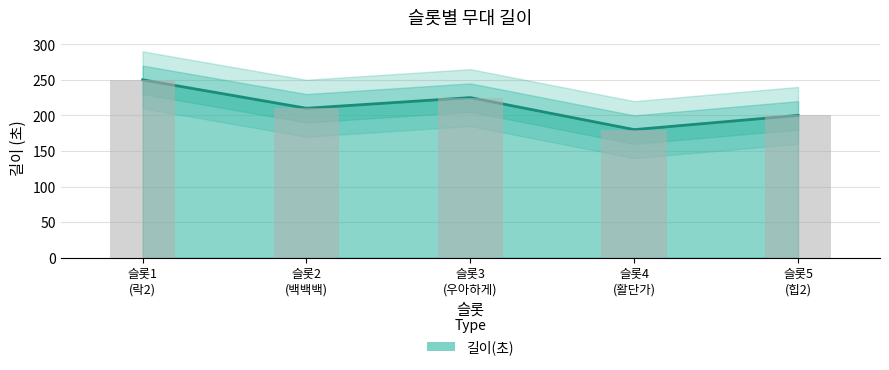

List the labels in order of value, smallest first.

슬롯4 (활단가), 슬롯5 (힙2), 슬롯2 (백백백), 슬롯3 (우아하게), 슬롯1 (락2)